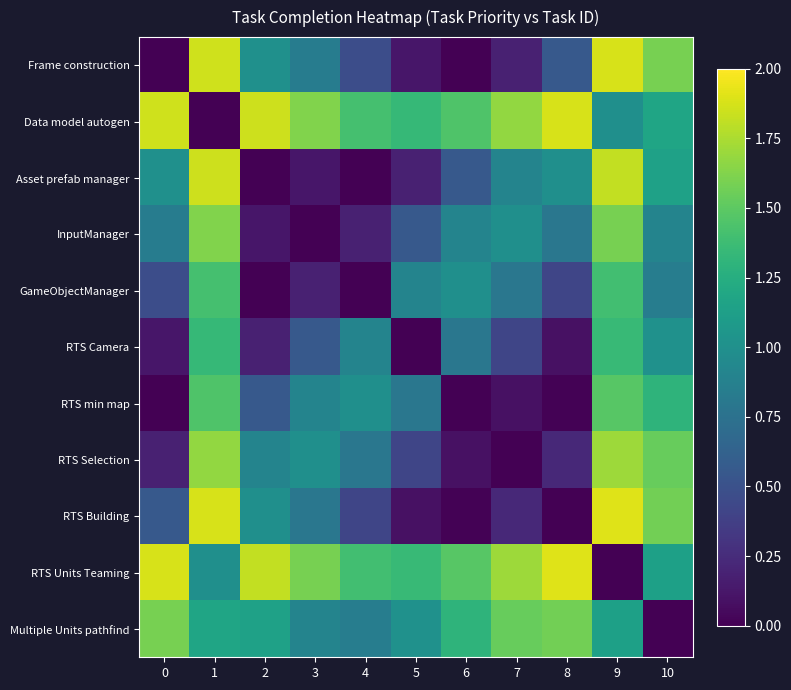

Reading right to left, extract all data points from this chart.

Frame construction: 10=1.6	9=1.9	8=0.6	7=0.2	6=0.0	5=0.1	4=0.5	3=0.8	2=1.0	1=1.9	0=0.0
Data model autogen: 10=1.2	9=1.0	8=1.9	7=1.7	6=1.5	5=1.3	4=1.4	3=1.6	2=1.8	1=0.0	0=1.9
Asset prefab manager: 10=1.1	9=1.8	8=1.0	7=0.9	6=0.6	5=0.2	4=0.0	3=0.1	2=0.0	1=1.8	0=1.0
InputManager: 10=0.9	9=1.6	8=0.8	7=1.0	6=0.9	5=0.6	4=0.2	3=0.0	2=0.1	1=1.6	0=0.8
GameObjectManager: 10=0.8	9=1.4	8=0.4	7=0.8	6=1.0	5=0.9	4=0.0	3=0.2	2=0.0	1=1.4	0=0.5
RTS Camera: 10=1.0	9=1.3	8=0.1	7=0.4	6=0.8	5=0.0	4=0.9	3=0.6	2=0.2	1=1.3	0=0.1
RTS min map: 10=1.3	9=1.5	8=0.0	7=0.1	6=0.0	5=0.8	4=1.0	3=0.9	2=0.6	1=1.5	0=0.0
RTS Selection: 10=1.5	9=1.7	8=0.2	7=0.0	6=0.1	5=0.4	4=0.8	3=1.0	2=0.9	1=1.7	0=0.2
RTS Building: 10=1.6	9=1.9	8=0.0	7=0.2	6=0.0	5=0.1	4=0.4	3=0.8	2=1.0	1=1.9	0=0.6
RTS Units Teaming: 10=1.1	9=0.0	8=1.9	7=1.7	6=1.5	5=1.3	4=1.4	3=1.6	2=1.8	1=1.0	0=1.9
Multiple Units pathfind: 10=0.0	9=1.1	8=1.6	7=1.5	6=1.3	5=1.0	4=0.8	3=0.9	2=1.1	1=1.2	0=1.6